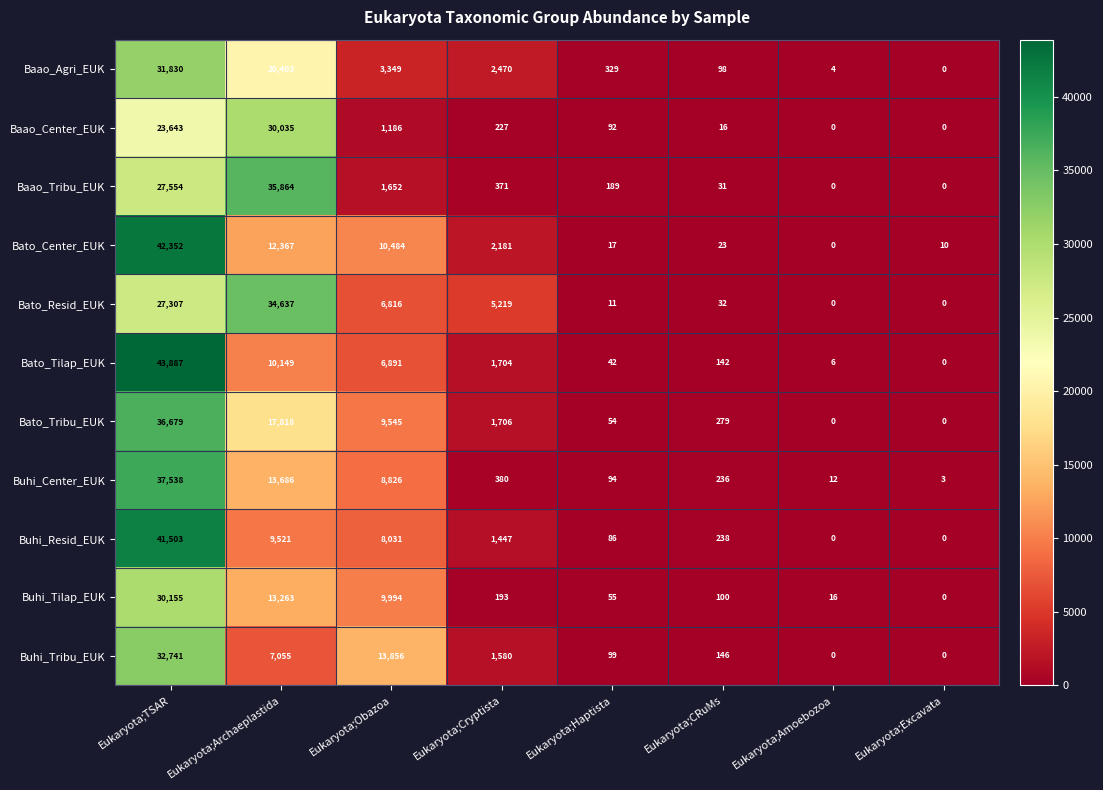

What is the sum of the Bato_Center_EUK values at Eukaryota;Obazoa and Eukaryota;CRuMs?

10507